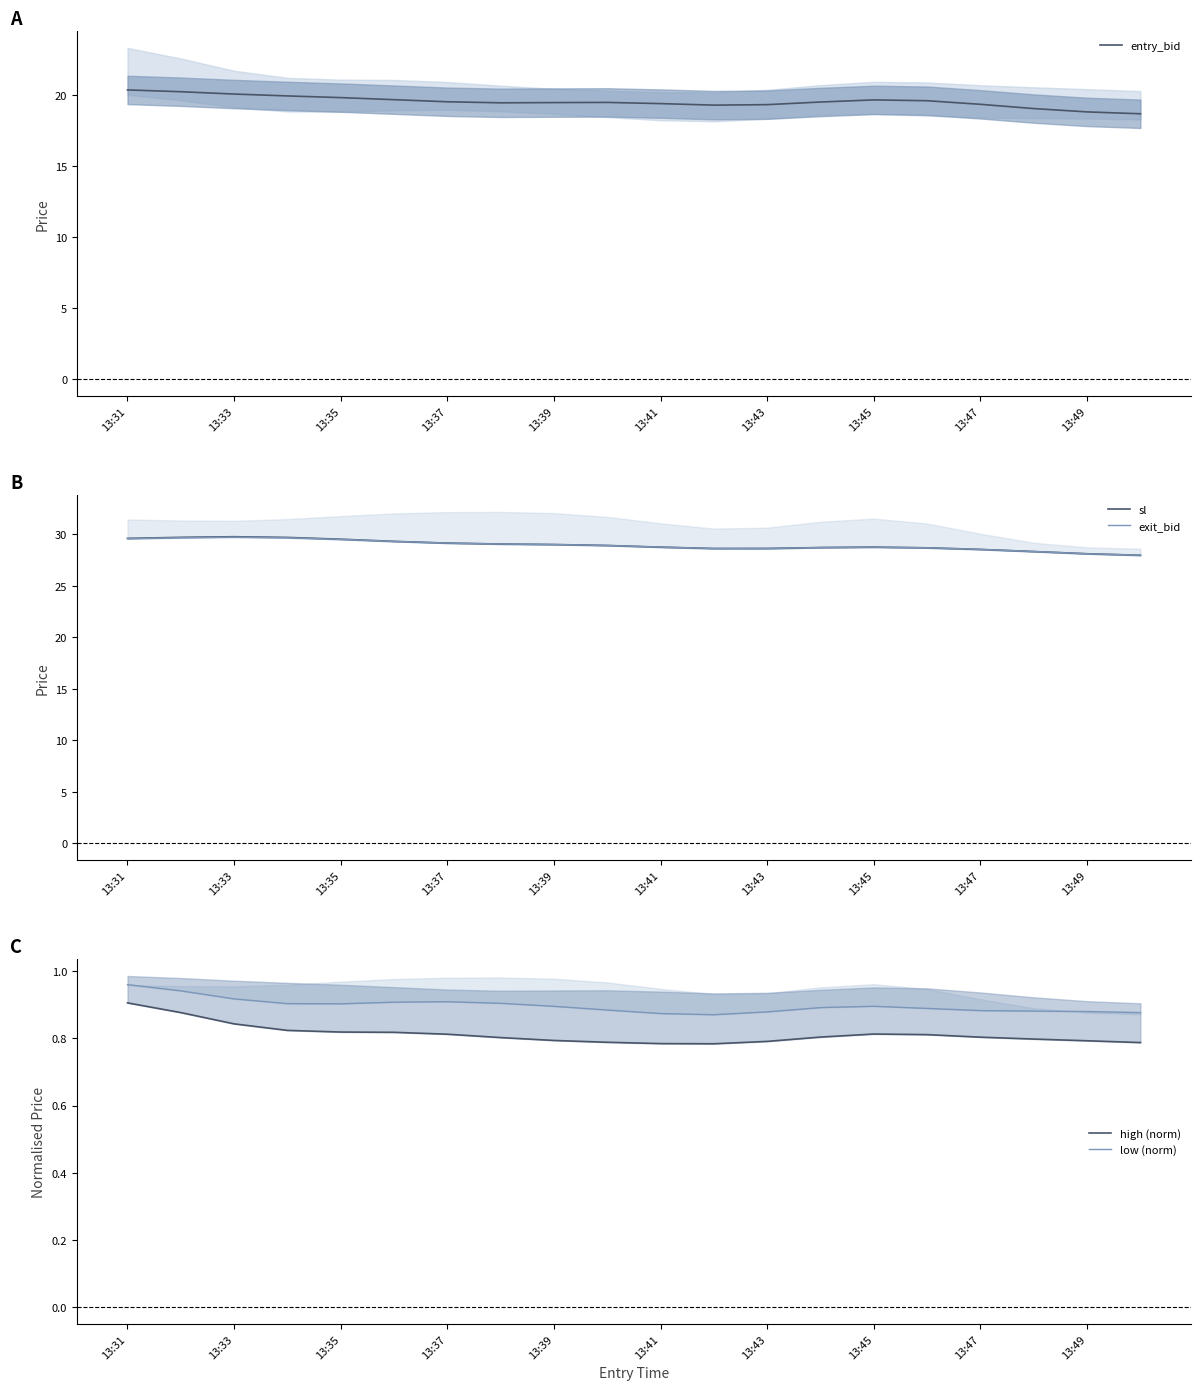

At 13:31, list the series in order from largest to smallest.

sl, exit_bid, entry_bid, low (norm), high (norm)